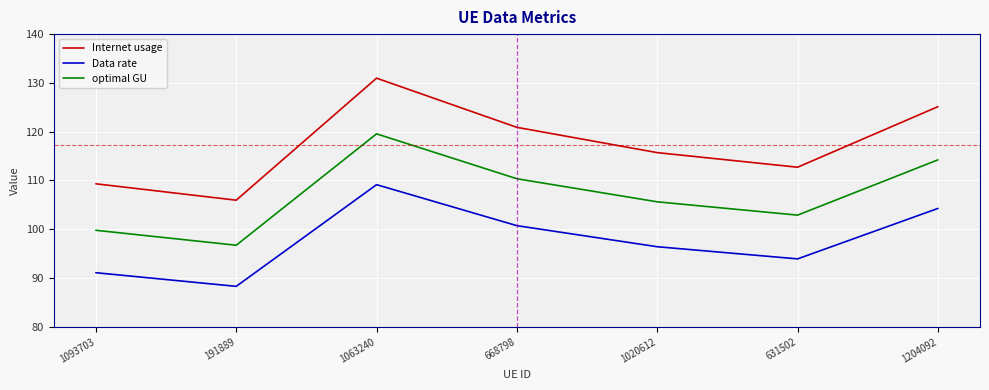

Reading left to right, transcribe all the data shown in this chart.

Internet usage: 1093703=109.3	191889=106.0	1063240=131.0	668798=120.9	1020612=115.7	631502=112.7	1204092=125.1
Data rate: 1093703=91.1	191889=88.3	1063240=109.1	668798=100.7	1020612=96.4	631502=93.9	1204092=104.3
optimal GU: 1093703=99.8	191889=96.7	1063240=119.6	668798=110.4	1020612=105.6	631502=102.9	1204092=114.2